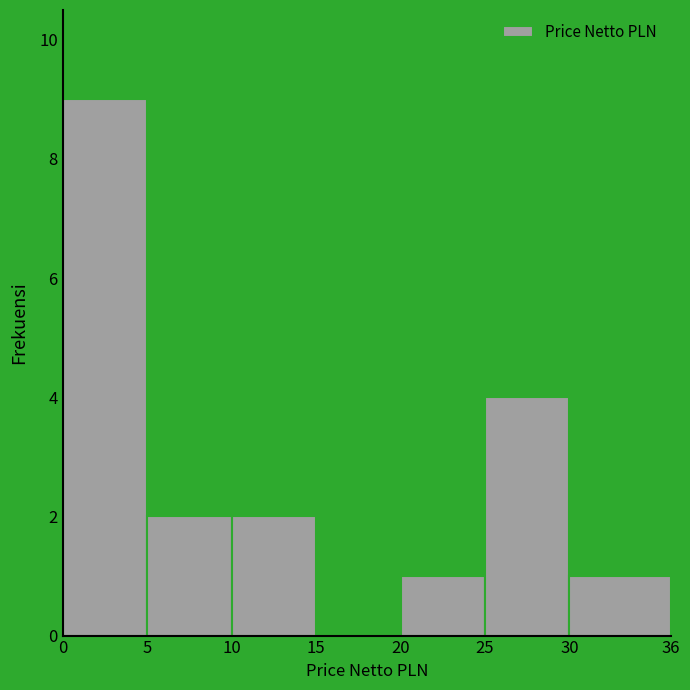

What is the height of the bar covering 25 to 30 on the x-axis? The values are not printed on the chart, so give them approximately, as read against the axis.

4